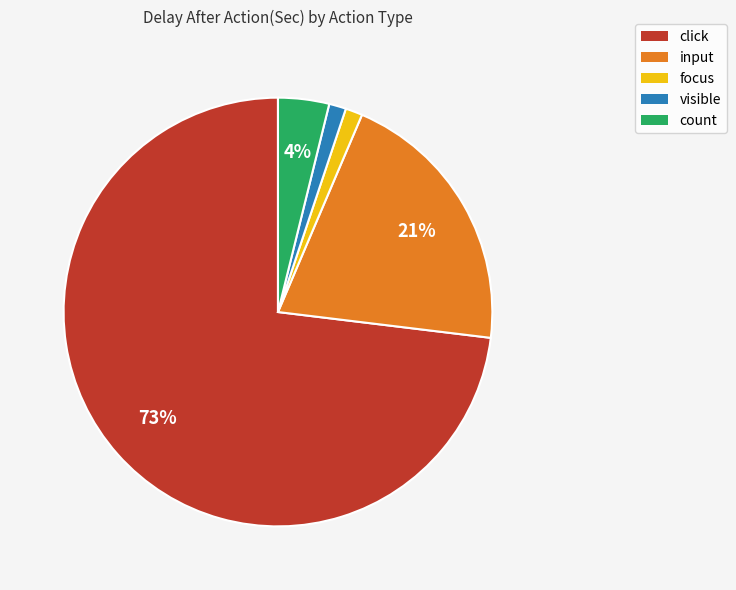

Is it true that count is 13% of the pie?

False